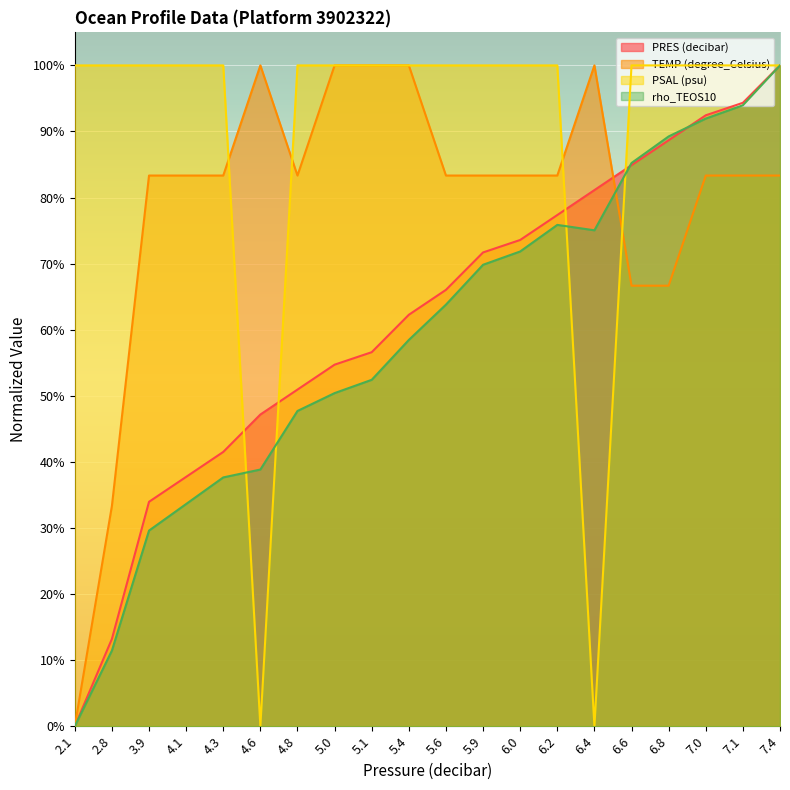

True or false: TEMP (degree_Celsius) has more than 2 points higher than both neighbors.

False